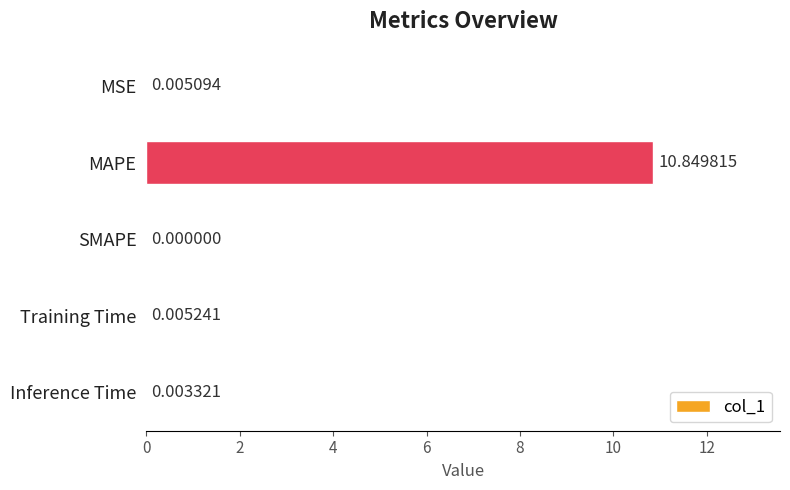

Which category has the highest value across all series?

MAPE